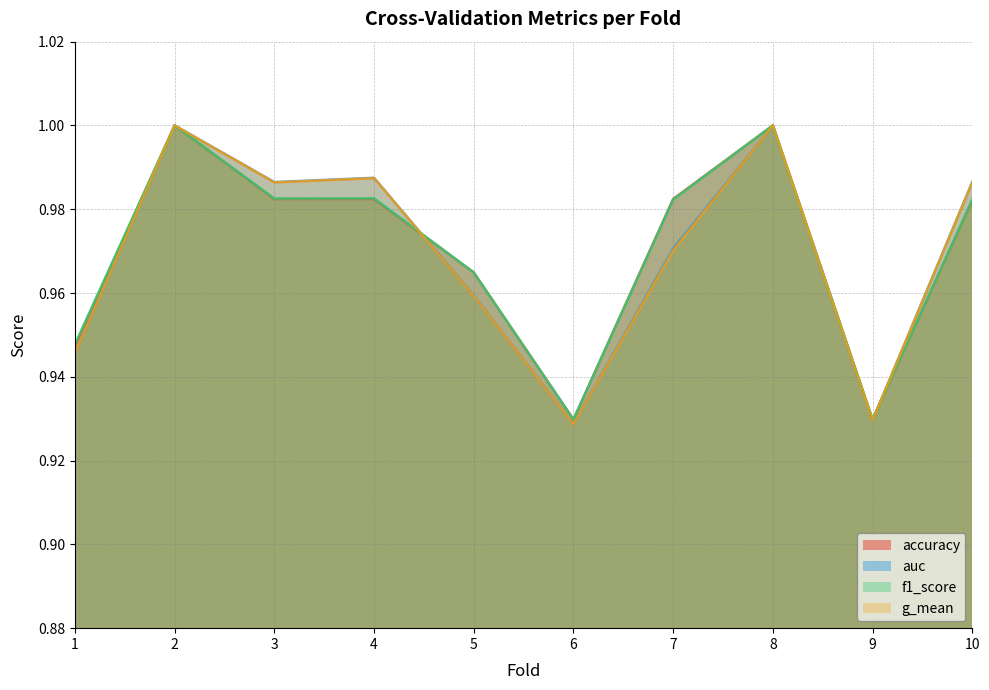

True or false: accuracy has a value of 0.9 at 9.

True